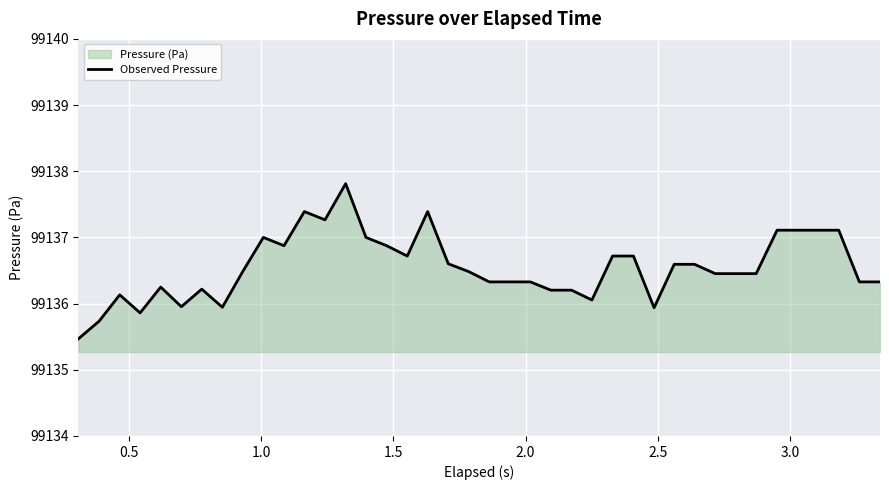

True or false: there are more than 1 points higher than both neighbors.

True